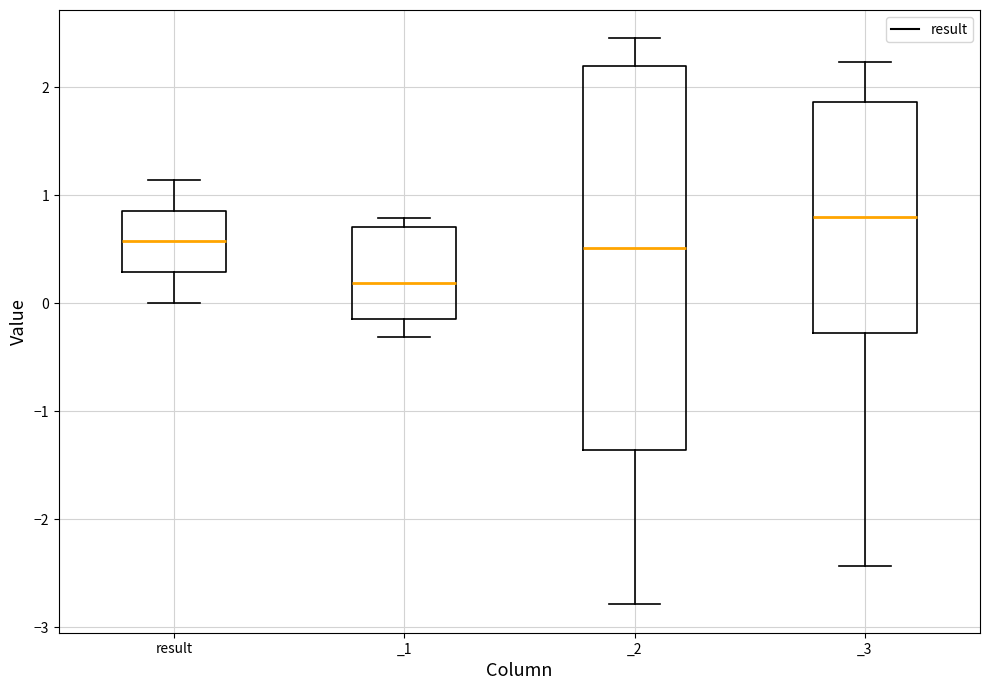

Reading left to right, transcribe this box plot: for each box, give where its median line is, the range the box spans, and where its two whiskers end, as read against the y-axis. The values are not printed on the chart, so give them approximately, as read against the axis.

result: median 0.6, box 0.3 to 0.9, whiskers 0.0 to 1.1
_1: median 0.2, box -0.1 to 0.7, whiskers -0.3 to 0.8
_2: median 0.5, box -1.4 to 2.2, whiskers -2.8 to 2.5
_3: median 0.8, box -0.3 to 1.9, whiskers -2.4 to 2.2